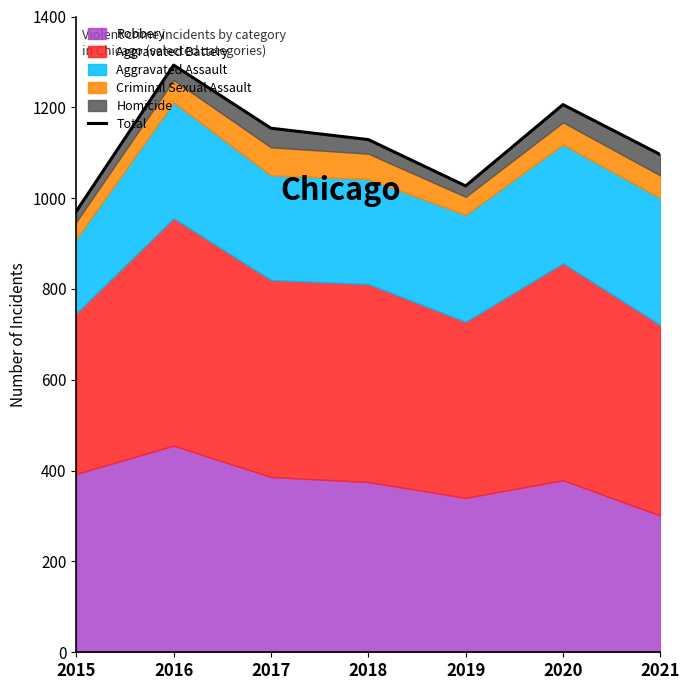

The value at 2021 is 1096. True or false?

True